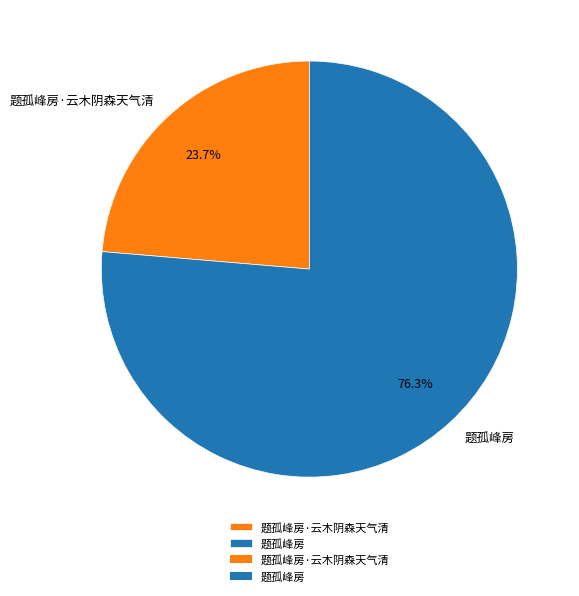

Which has a higher value, 题孤峰房 or 题孤峰房·云木阴森天气清?

题孤峰房